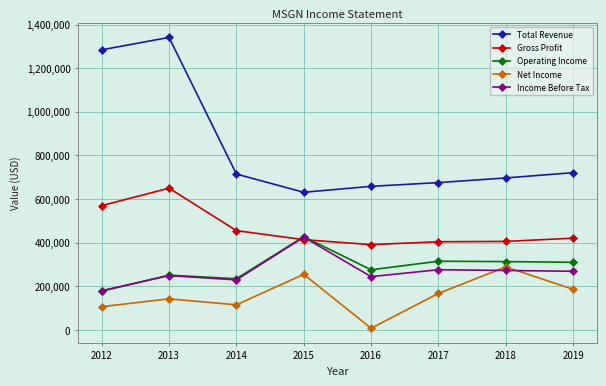

Which series has the largest total across all categories?

Total Revenue